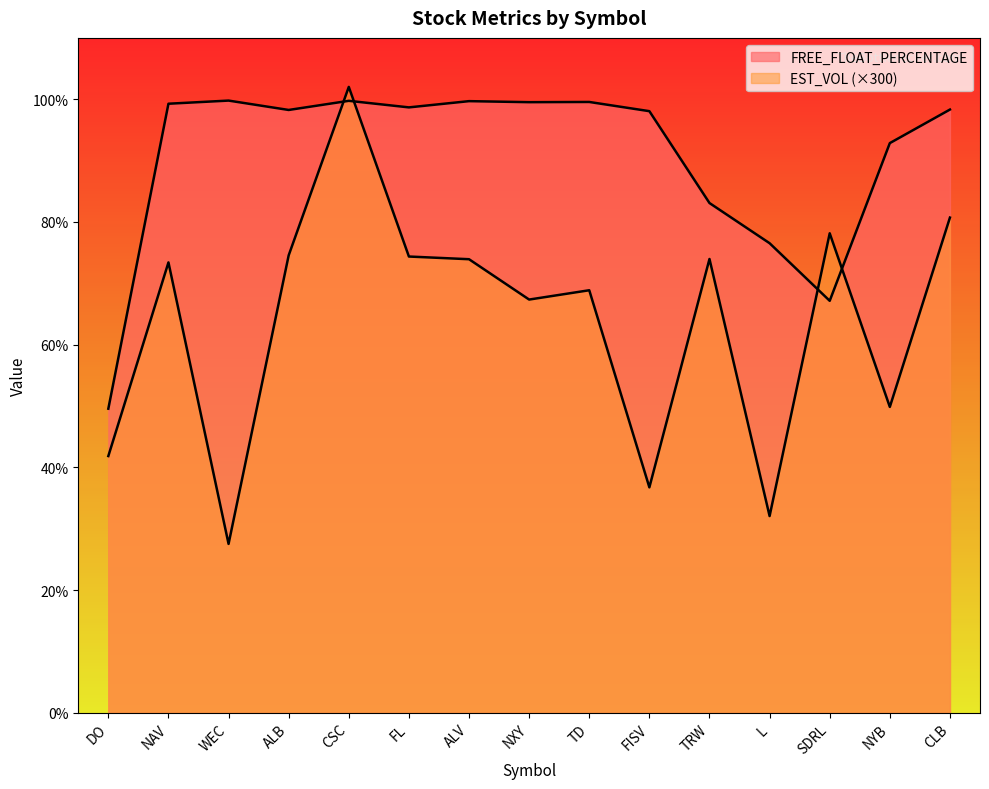

What are all the series names shown in the legend?

EST_VOL, FREE_FLOAT_PERCENTAGE